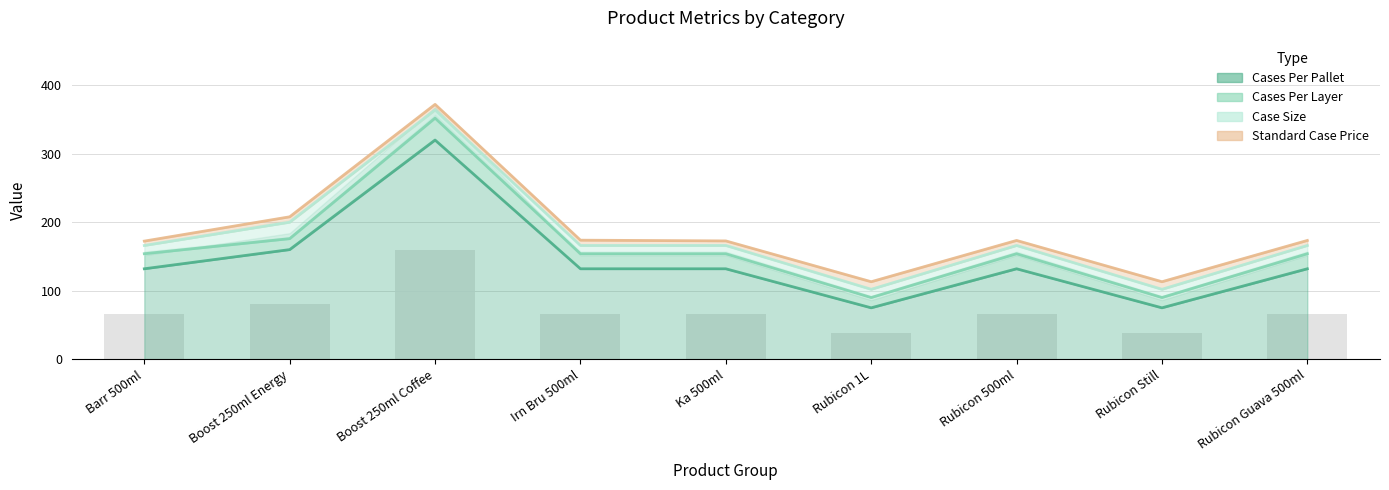

At which label does Cases Per Pallet reach its peak?

Boost 250ml Coffee